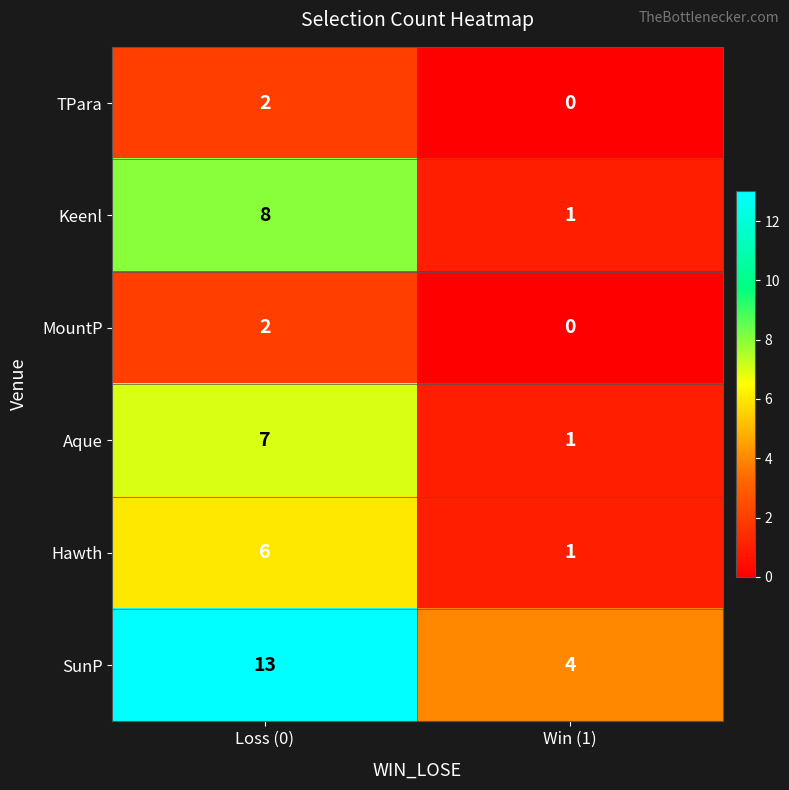

Which series has the largest total across all categories?

SunP